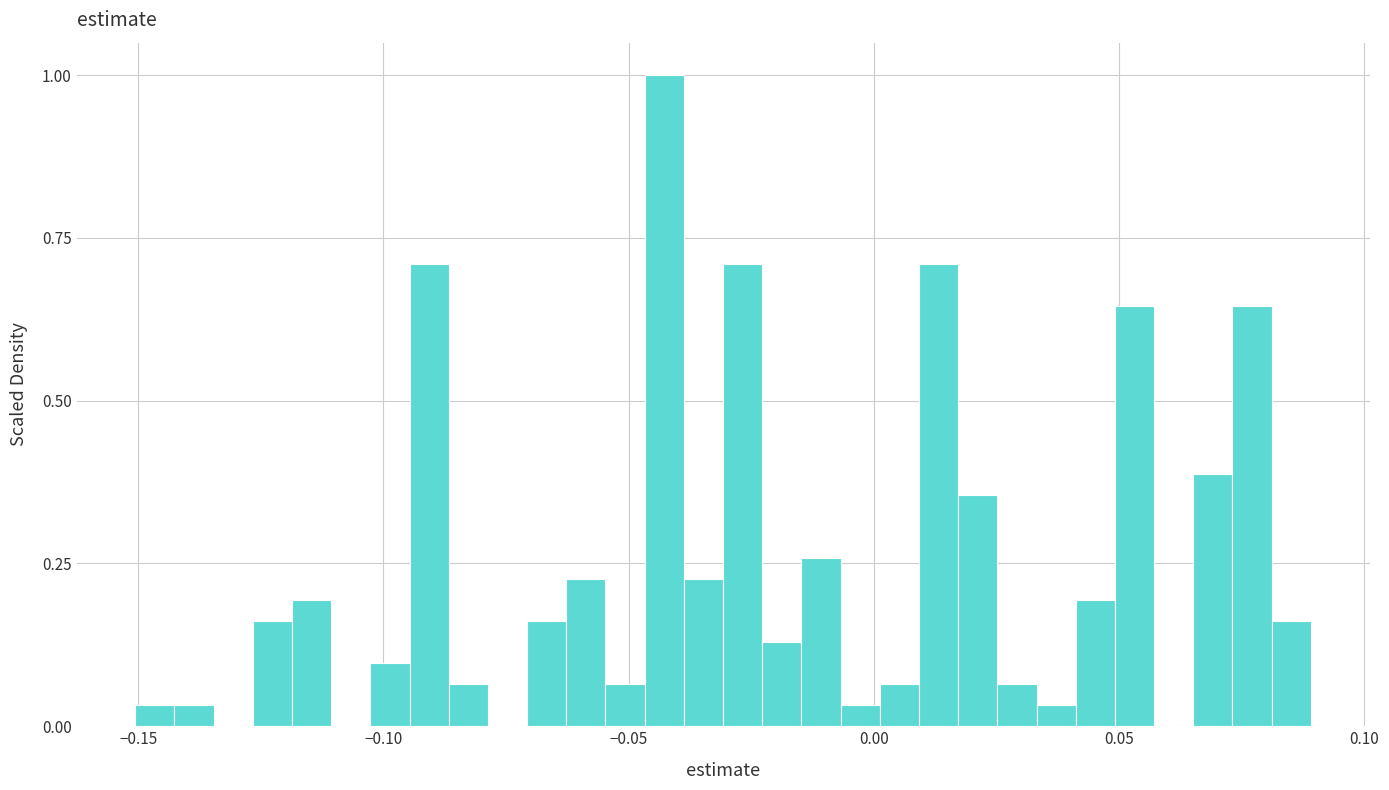

Around what value on the x-axis is the tallest bar? Give the approximate position of its centre, as read against the axis.

-0.045